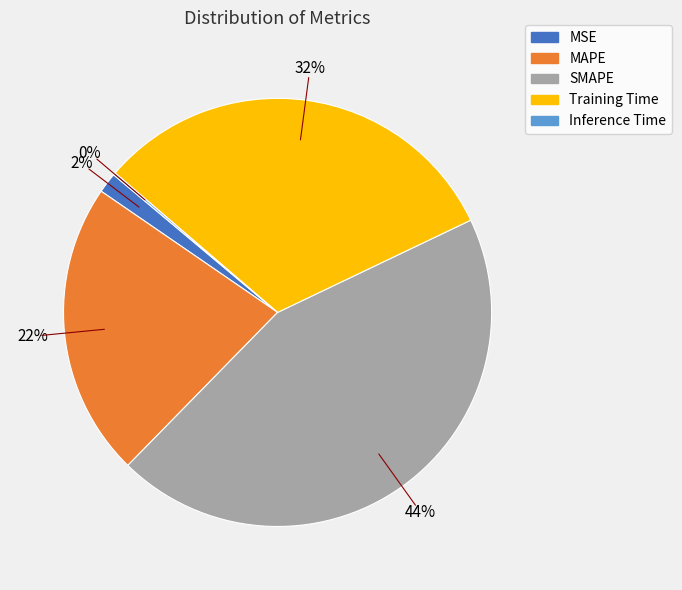

Is MAPE the majority of the pie?

No